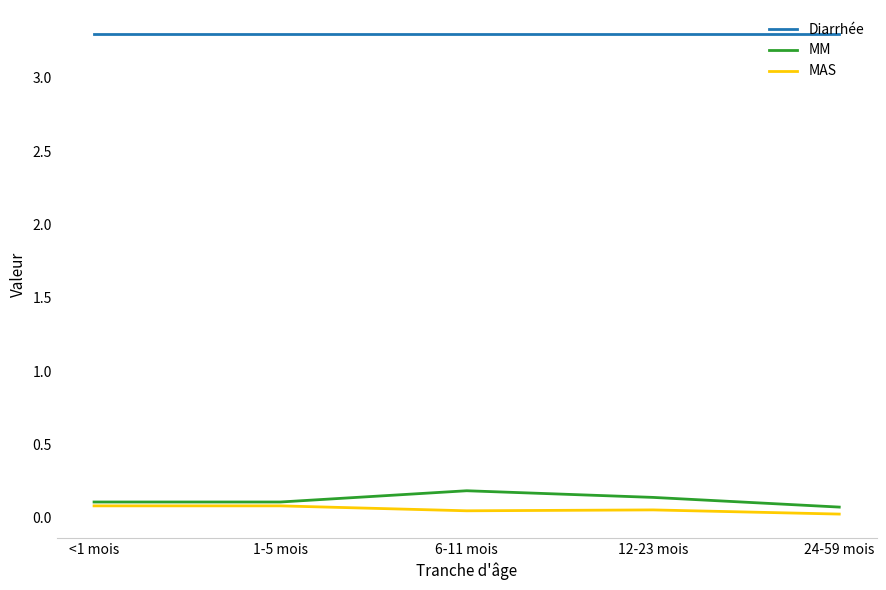

How many series are shown in this chart?

3